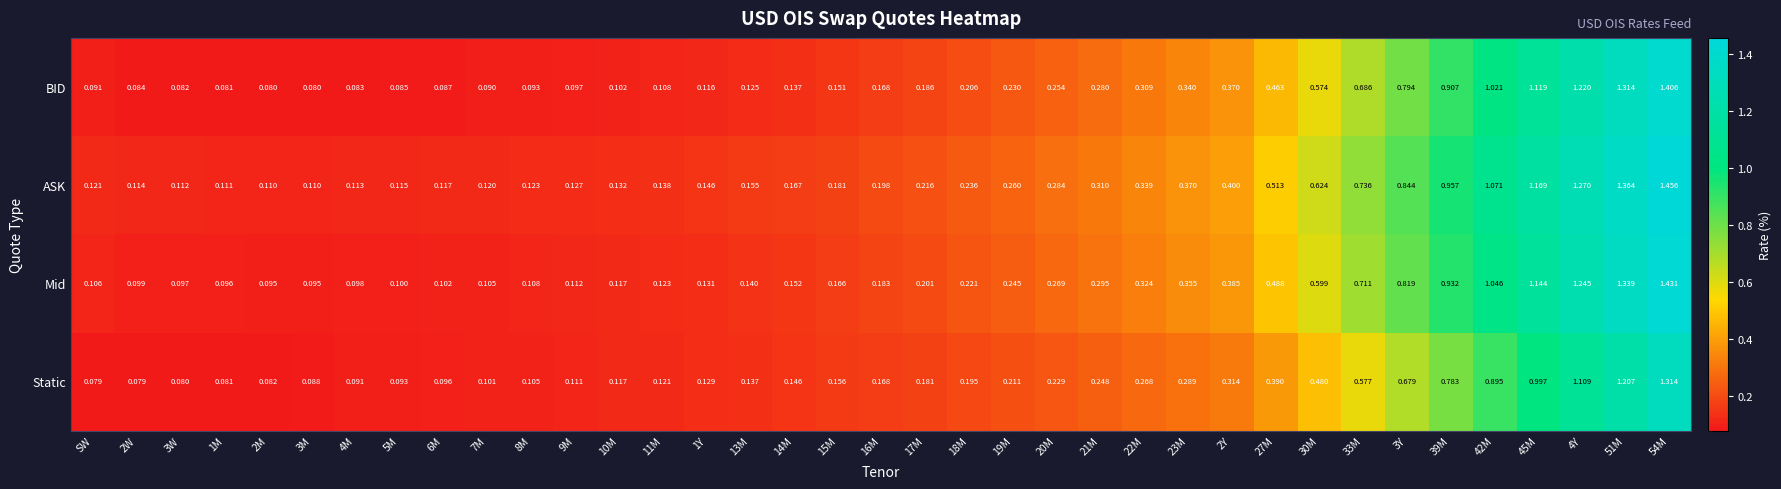

Which series has the largest total across all categories?

ASK